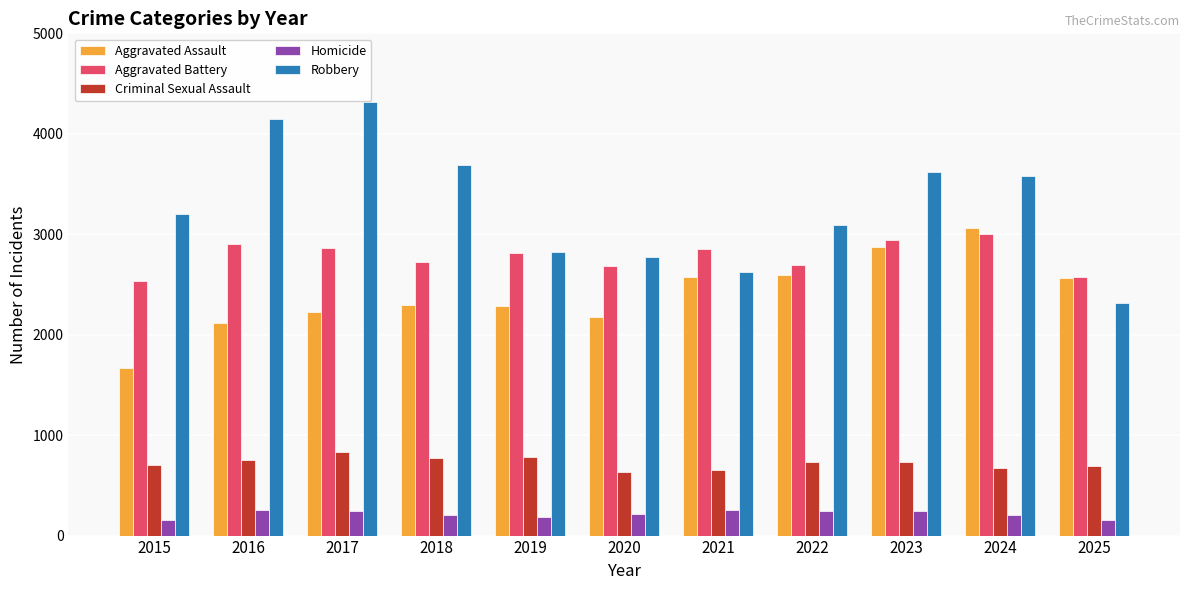

What is the average value of the Homicide series?

214